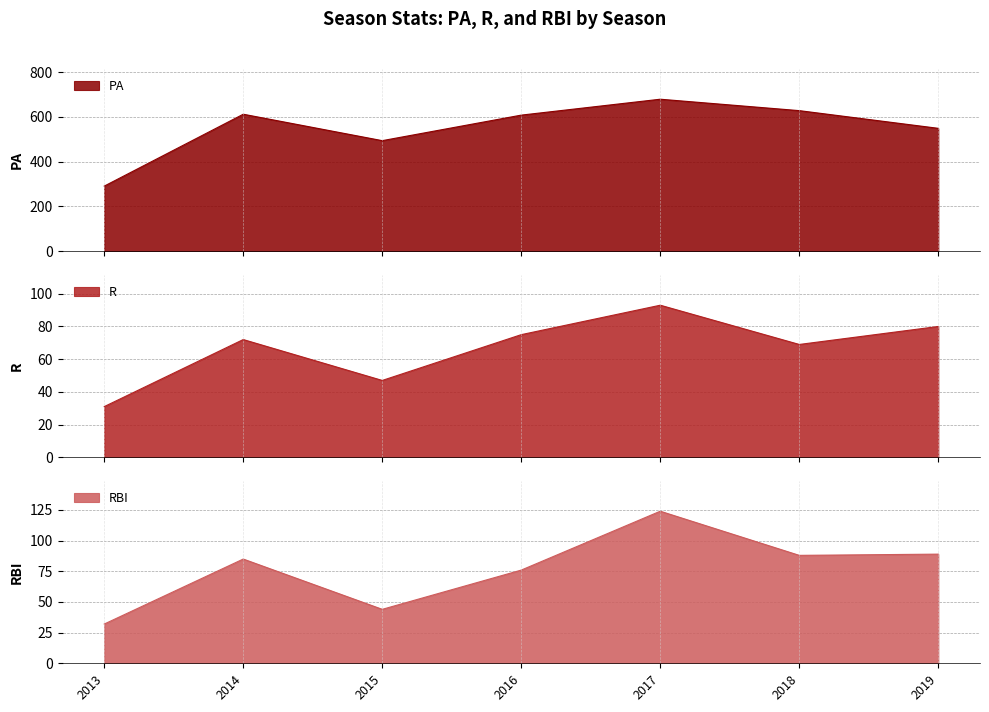

Where is the first local minimum for RBI?

2015